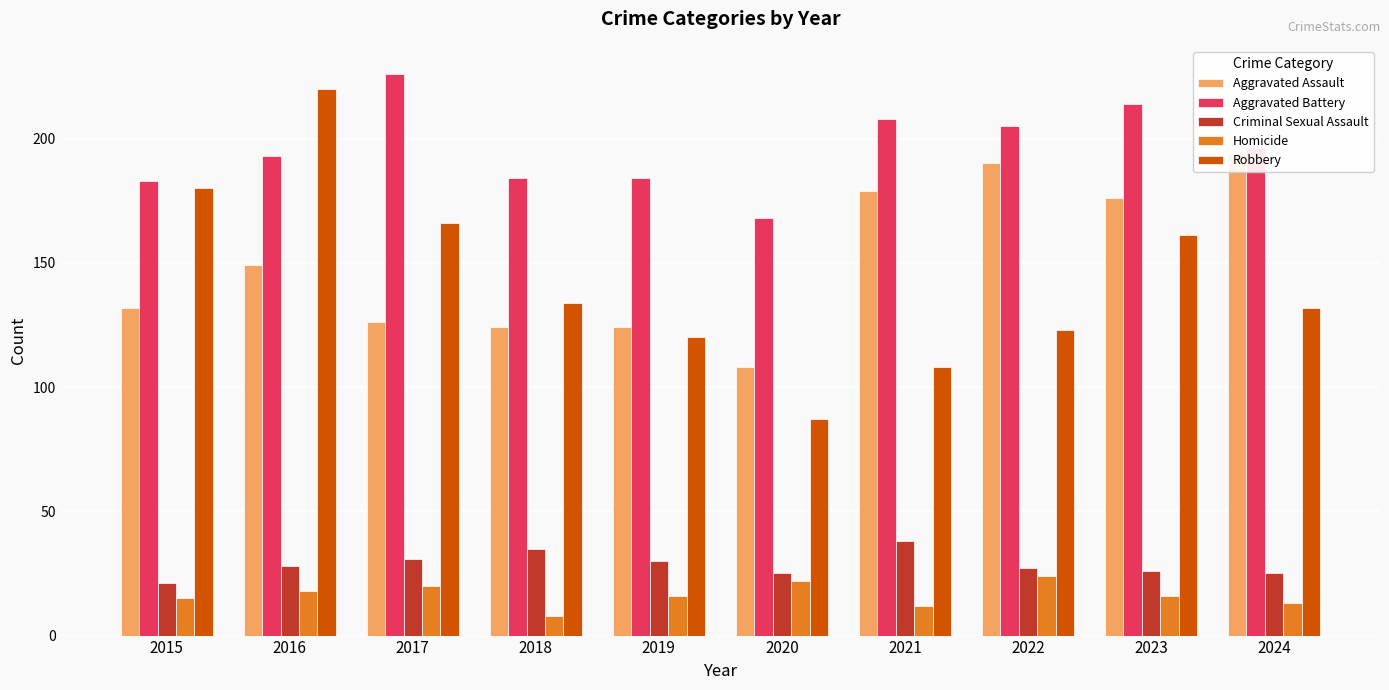

Are the bars horizontal?

No